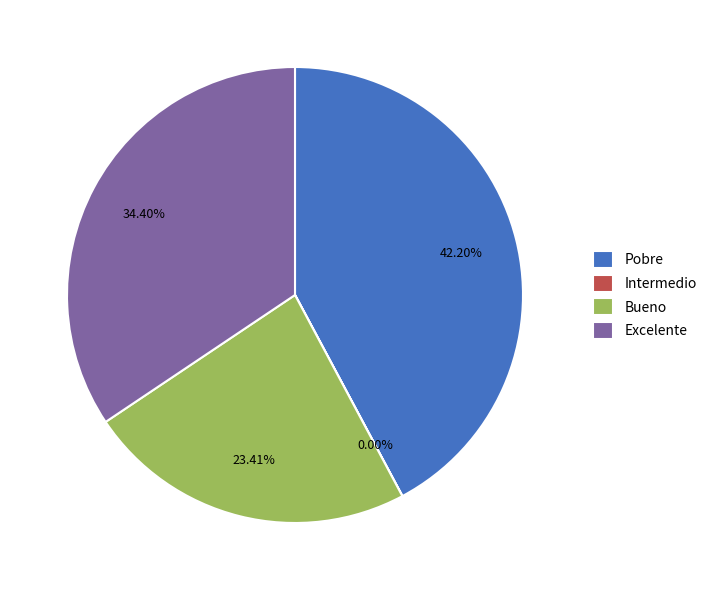

Do Excelente and Pobre together represent more than half of the pie?

Yes